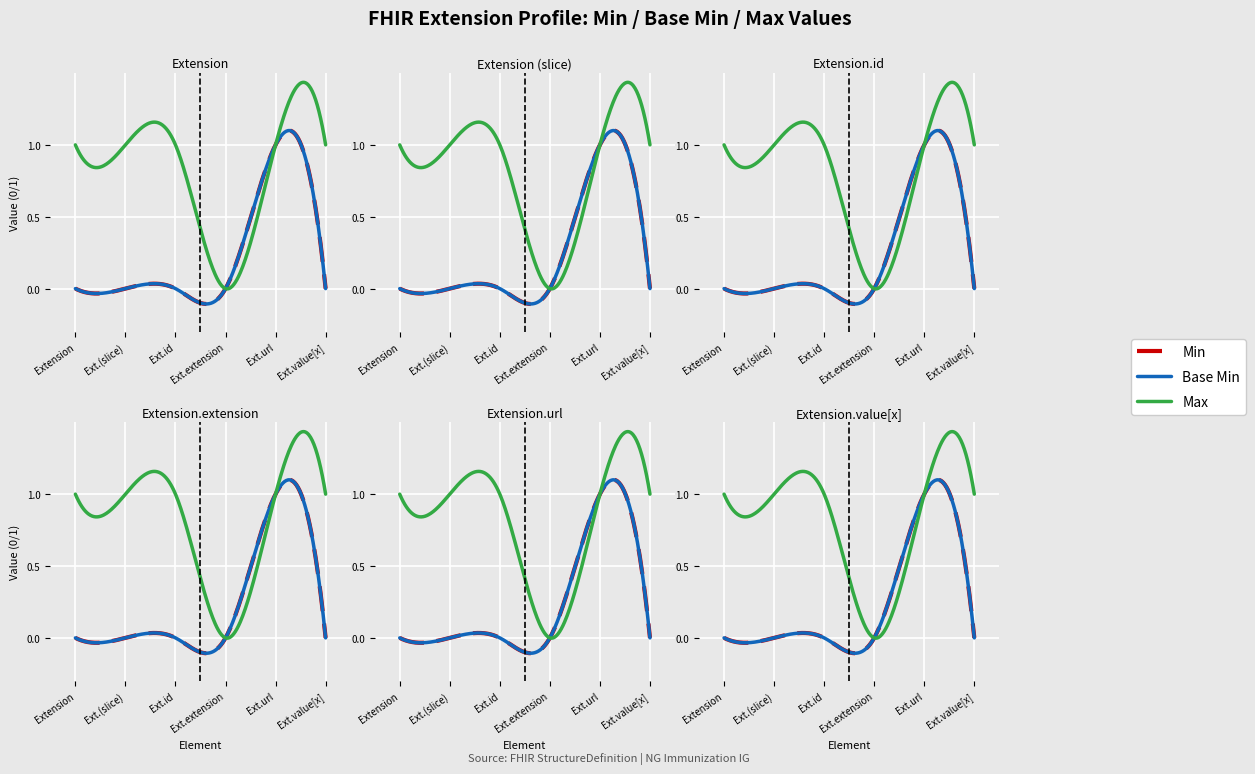

What is the greatest value displayed?

1